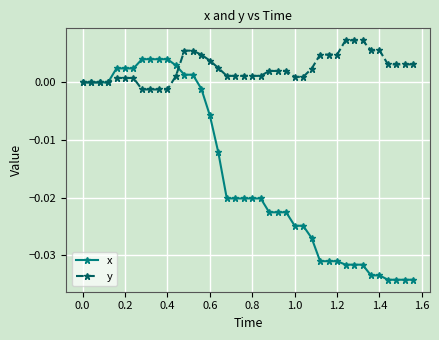

List the series in order of their peak value, highest first.

y, x